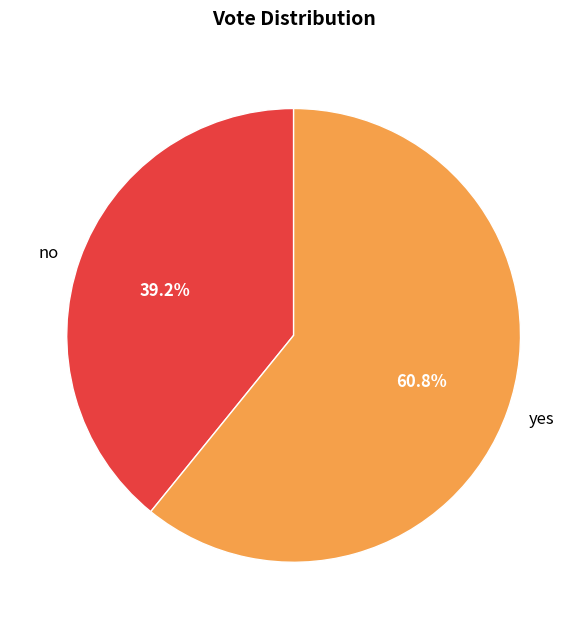

To the nearest percent, what is the difference between the yes and no slice percentages?

22%